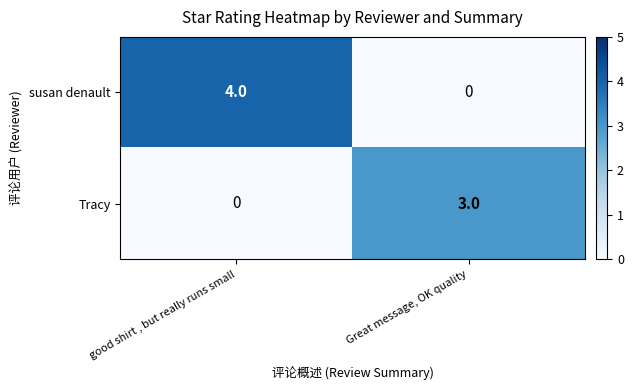

List the series in order of their overall mean, highest first.

susan denault, Tracy